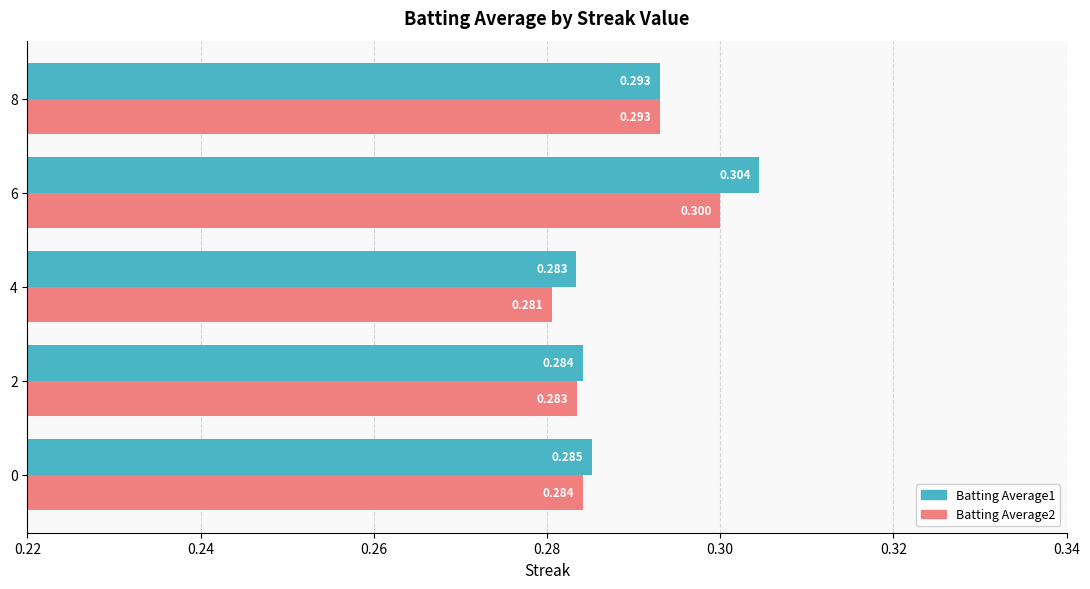

Which category has the highest value in the Batting Average2 series?

6